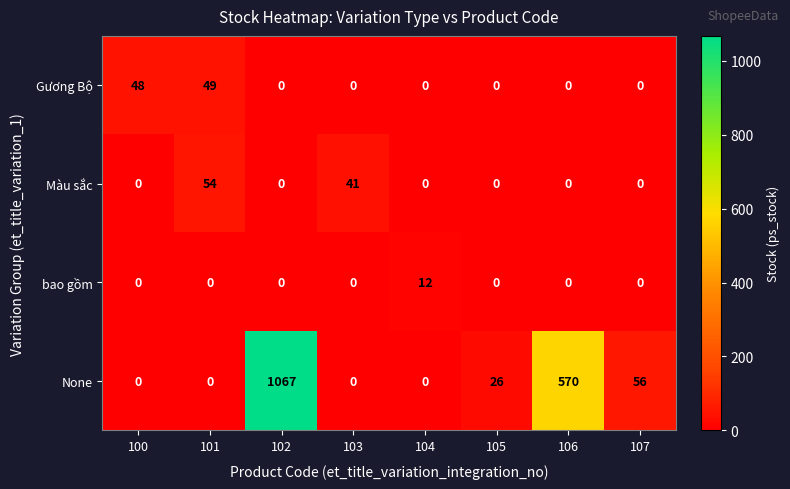

What is the greatest value displayed?

1067